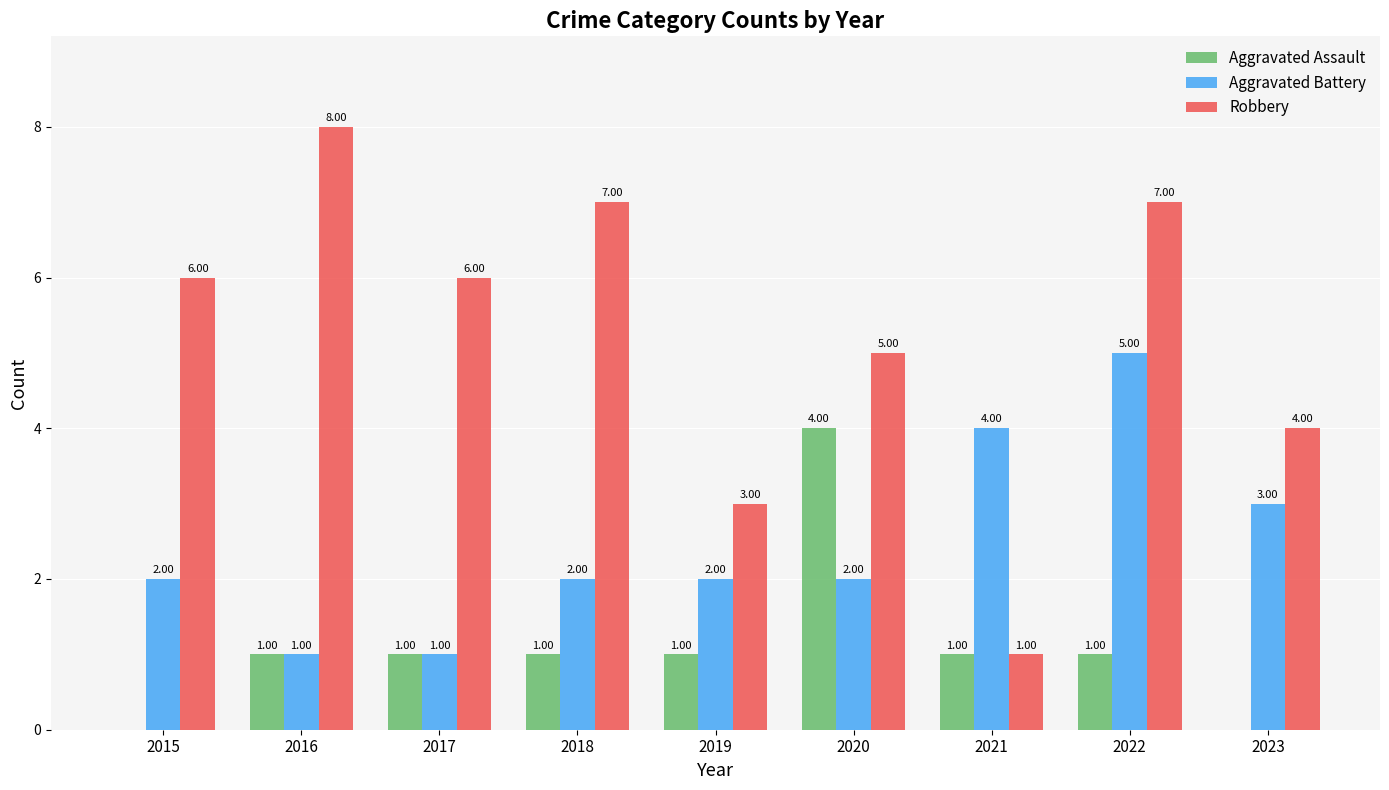

Reading left to right, extract all data points from this chart.

Aggravated Assault: 0	1	1	1	1	4	1	1	0
Aggravated Battery: 2	1	1	2	2	2	4	5	3
Robbery: 6	8	6	7	3	5	1	7	4